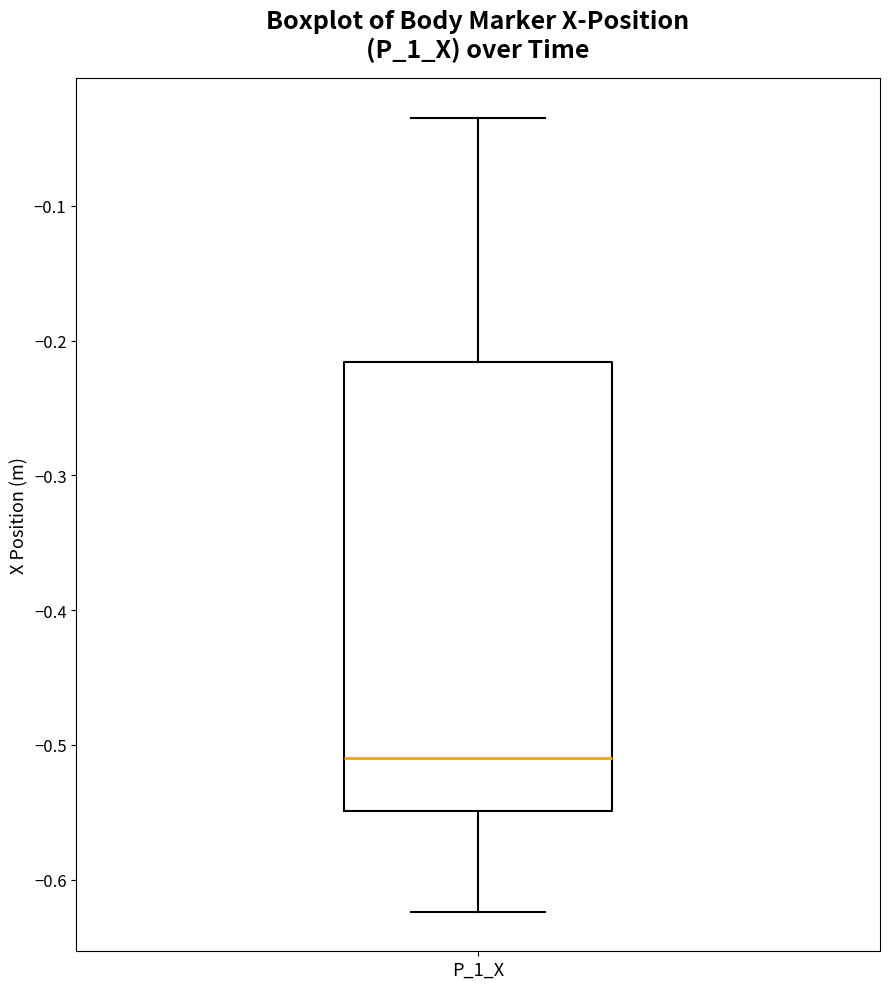

Where does the upper whisker of the box for P_1_X end on the y-axis? The values are not printed on the chart, so give them approximately, as read against the axis.

-0.03